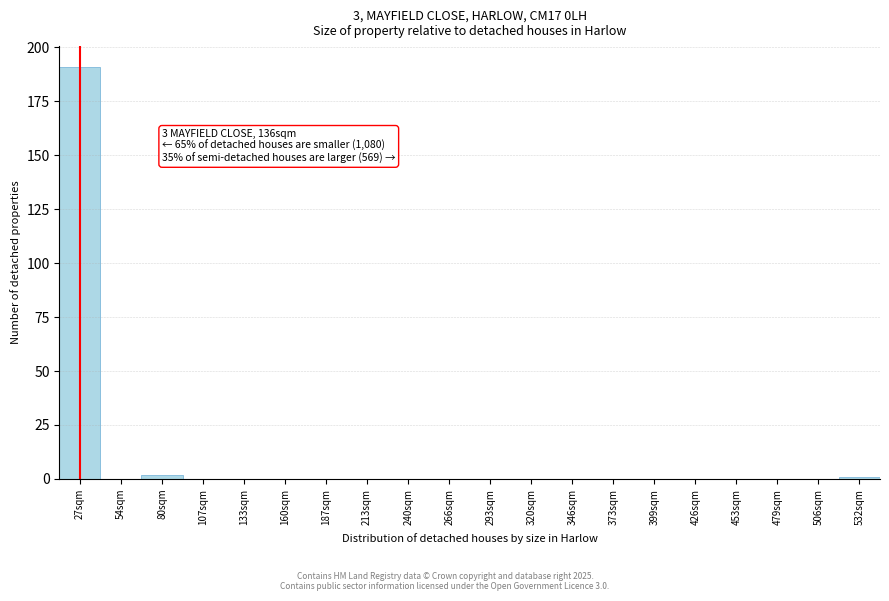

Reading left to right, list all the values displayed in this chart.

27sqm=191	54sqm=0	80sqm=2	107sqm=0	133sqm=0	160sqm=0	187sqm=0	213sqm=0	240sqm=0	266sqm=0	293sqm=0	320sqm=0	346sqm=0	373sqm=0	399sqm=0	426sqm=0	453sqm=0	479sqm=0	506sqm=0	532sqm=1